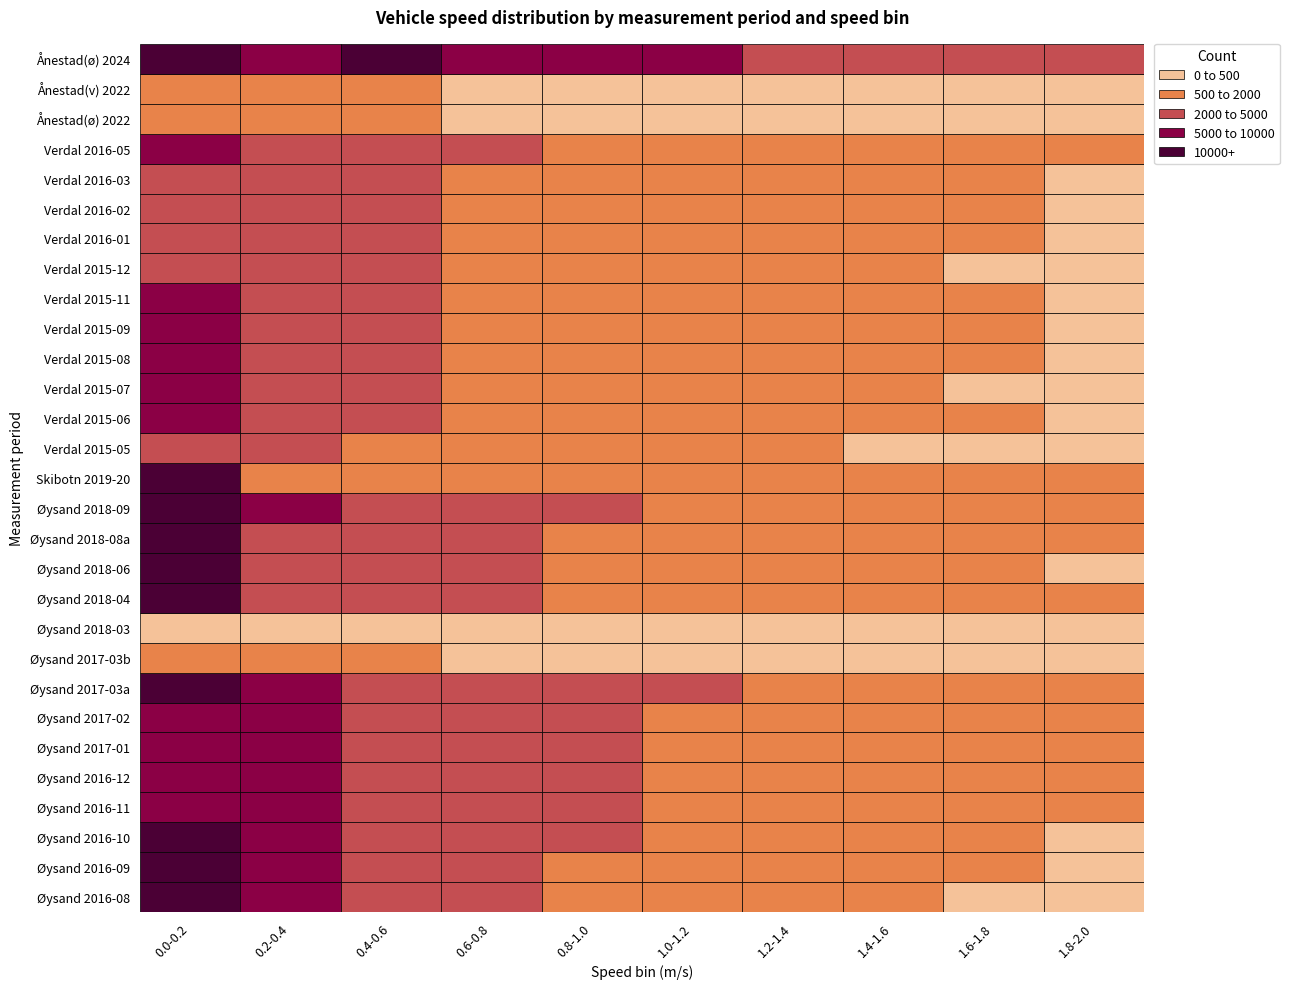

What is the sum of all Øysand 2018-08a values?

16494.8